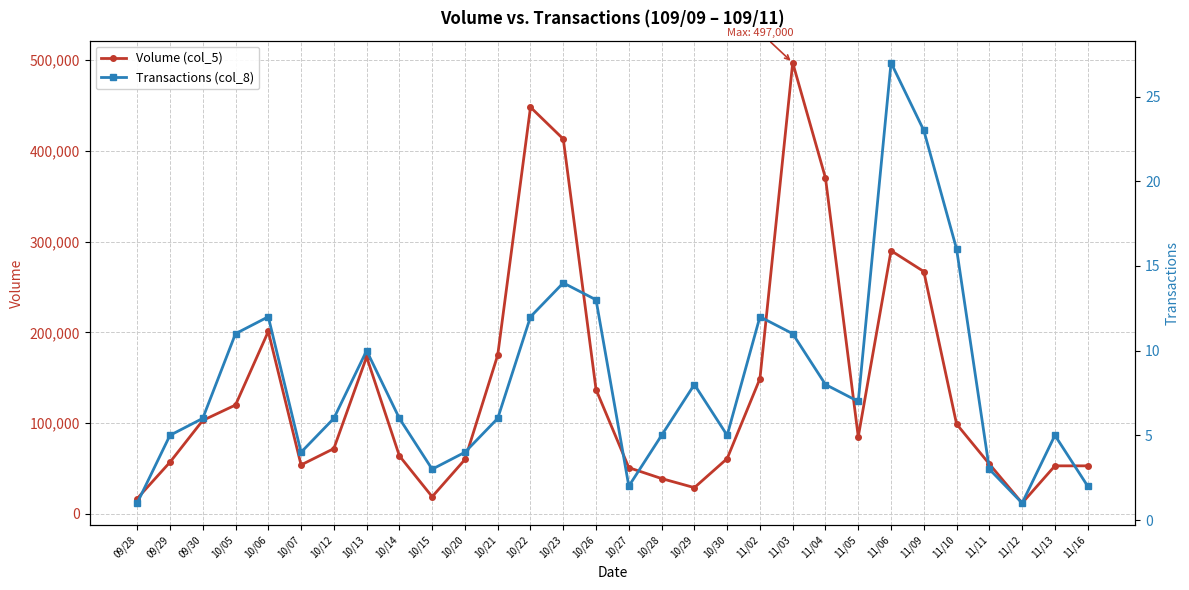

What is the difference between the Volume (col_5) values at 11/06 and 10/15?

271000